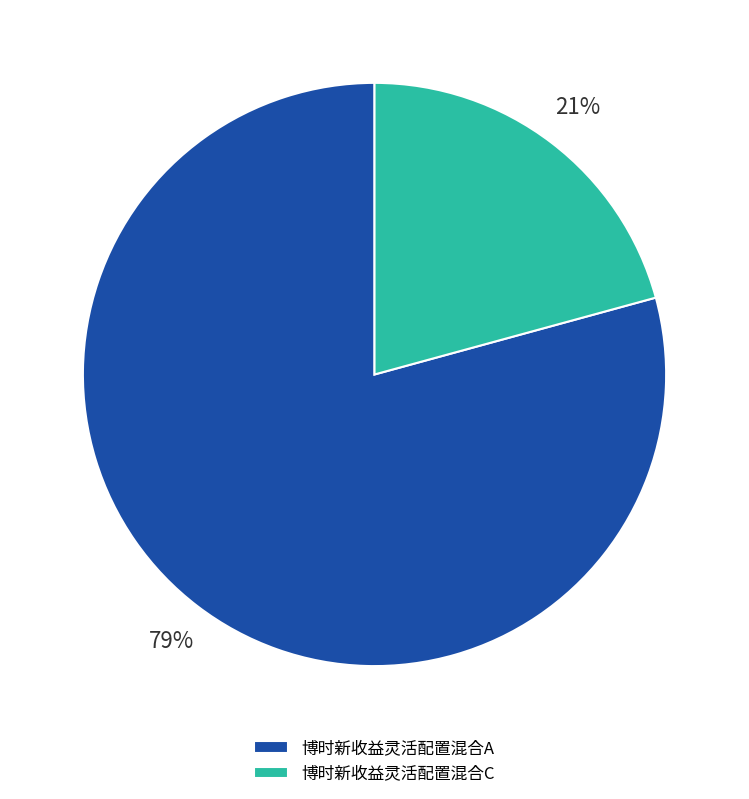

To the nearest percent, what is the combined percentage of 博时新收益灵活配置混合A and 博时新收益灵活配置混合C?

100%